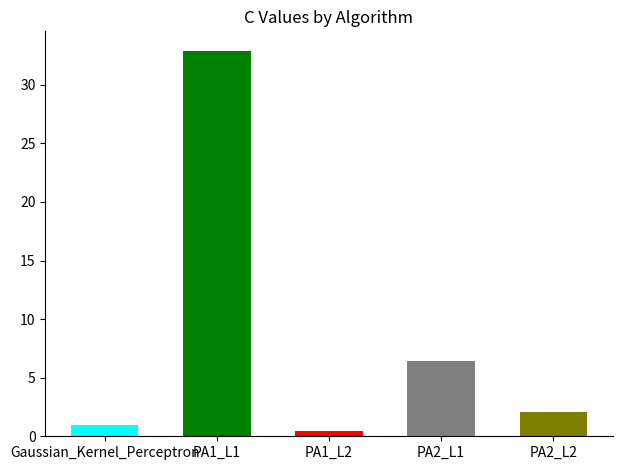

Is it true that the value at PA2_L1 is 6.4?

True